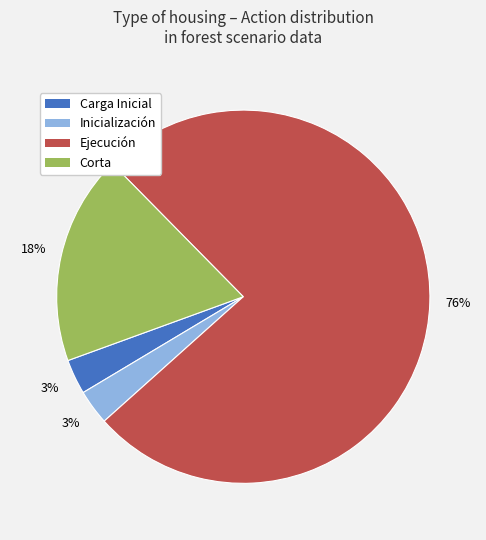

Combined, do Ejecución and Carga Inicial account for over 50%?

Yes